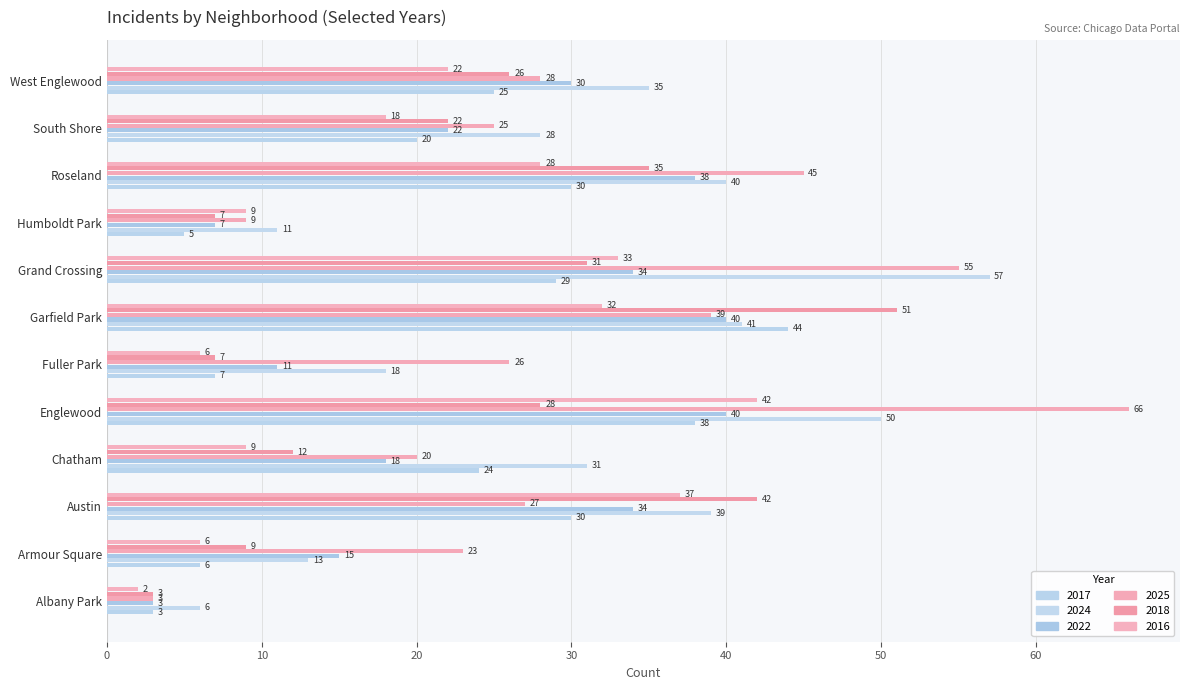

Is it true that 2016 equals 2 at Albany Park?

True